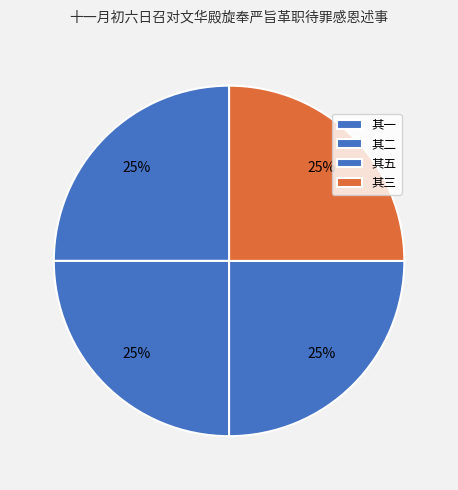

What percentage is the 其五 slice, to the nearest percent?

25%